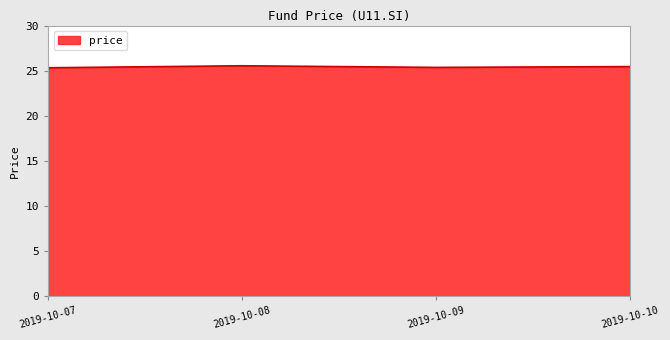

What is the greatest value displayed?

25.5